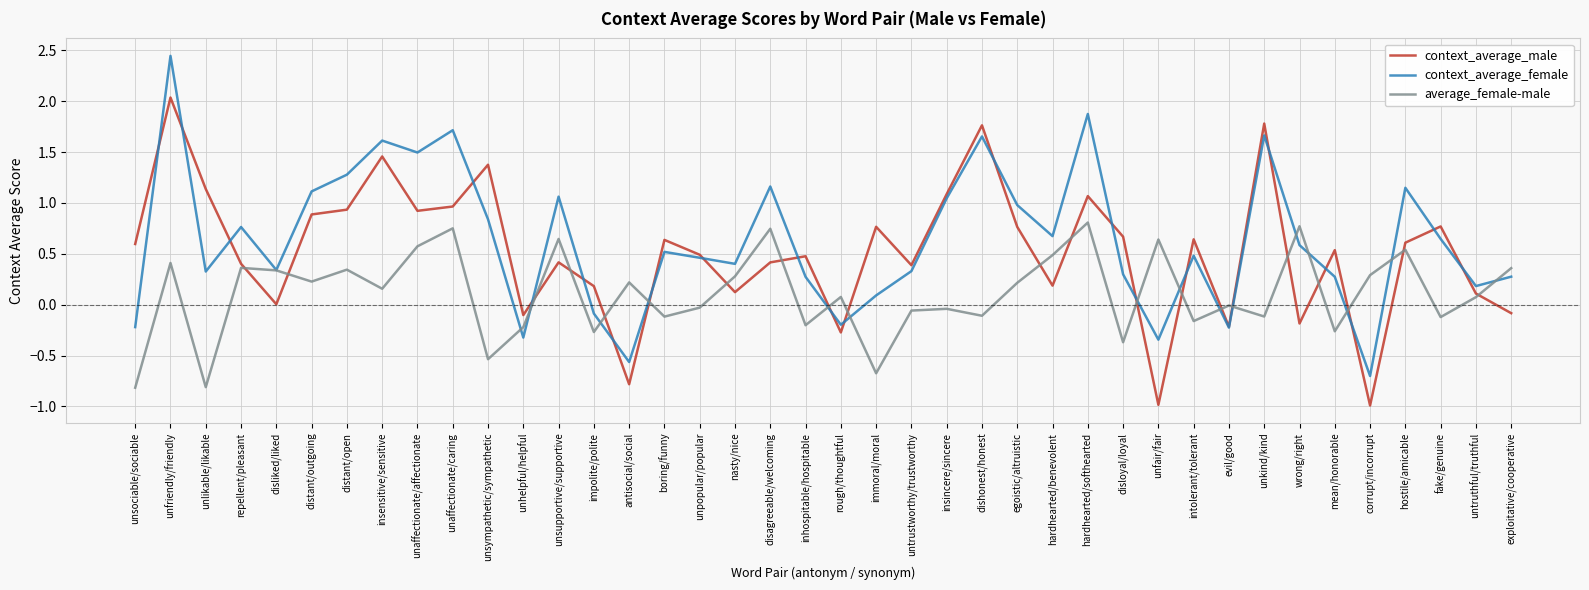

How many lines are shown in the chart?

3